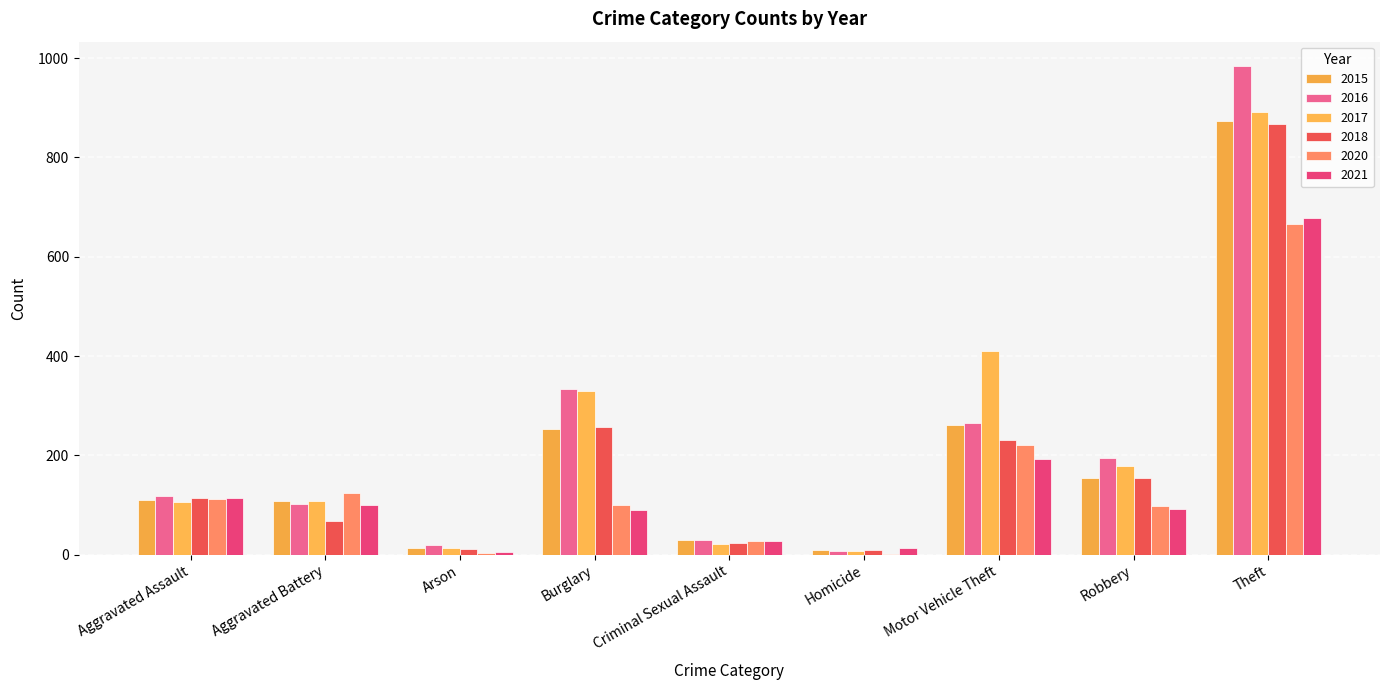

At how many categories does at least one series exceed 764?

1